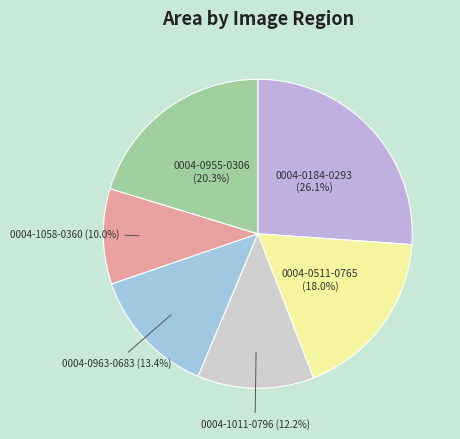

How much of the chart is everything except 0004-1011-0796?

87.8%